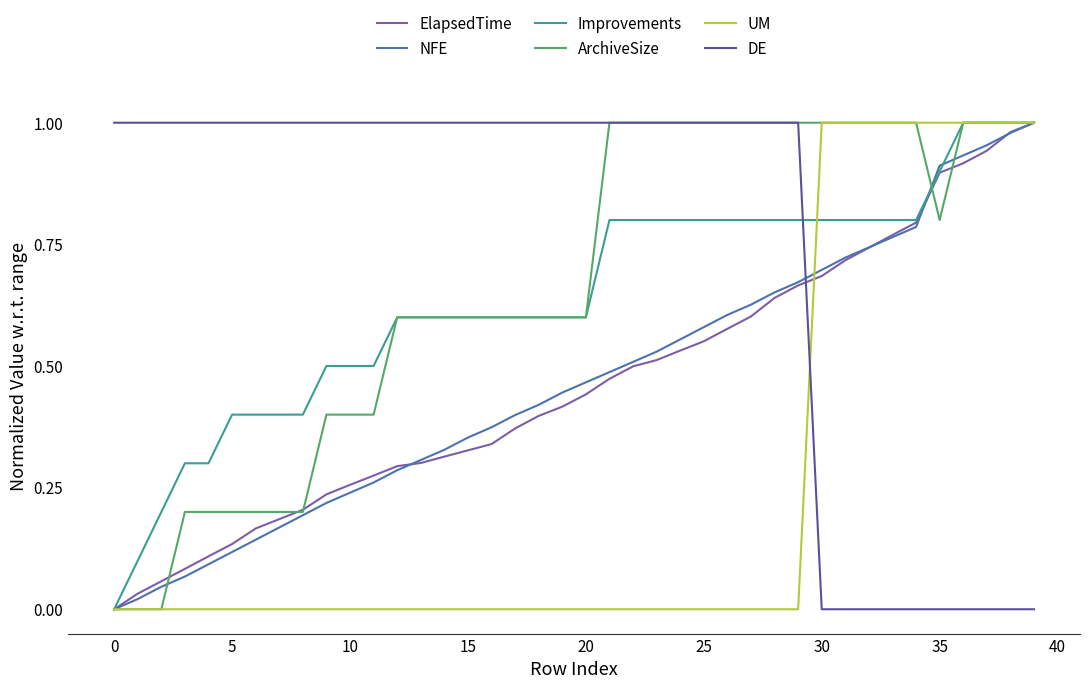

How many lines are shown in the chart?

6